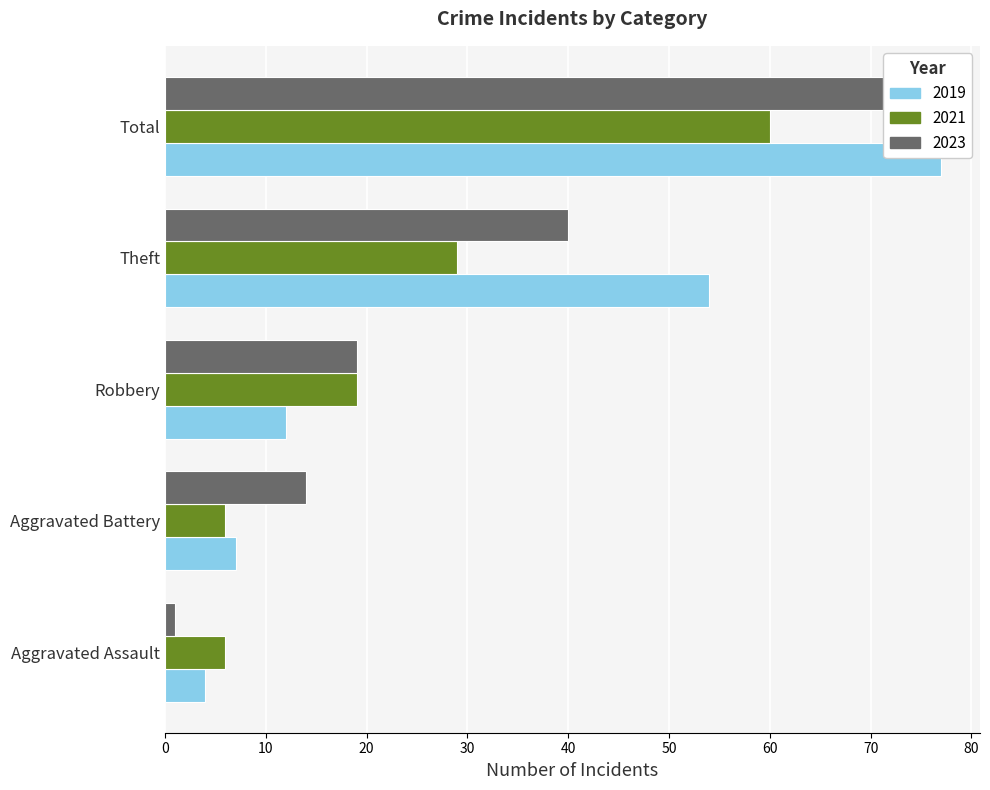

How many data points in 2021 are above 19?

2